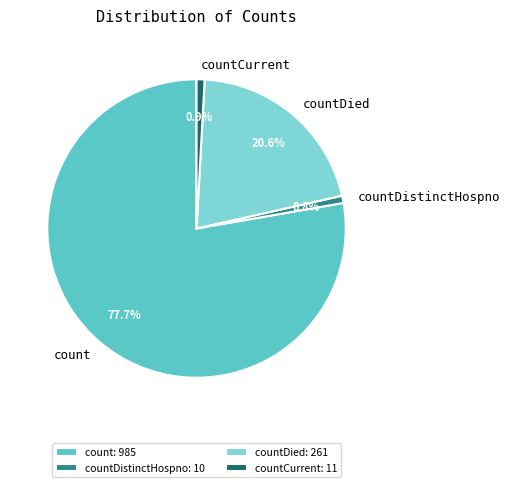

To the nearest percent, what percentage of the pie is count?

78%